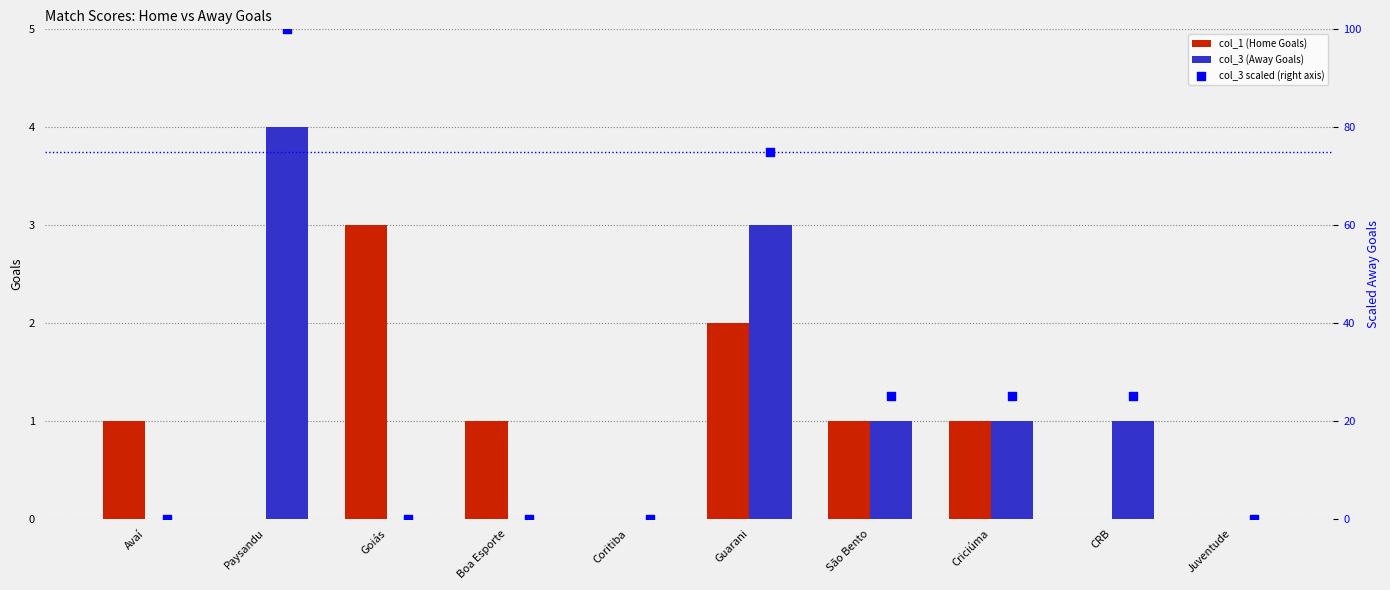

What are all the series names shown in the legend?

col_1 (Home Goals), col_3 (Away Goals), col_3 scaled (right axis)